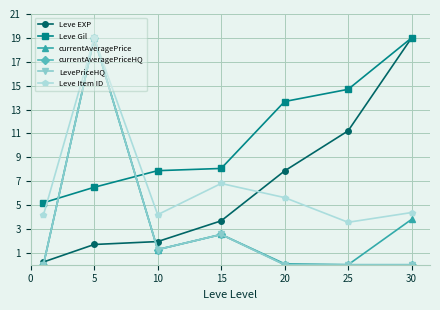

Is this an area chart (filled region under the line)?

No